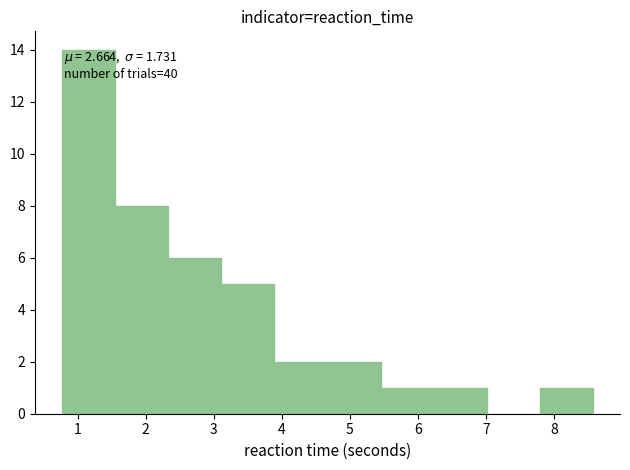

Over which range of the x-axis is the bar tallest?

0.8 to 1.5